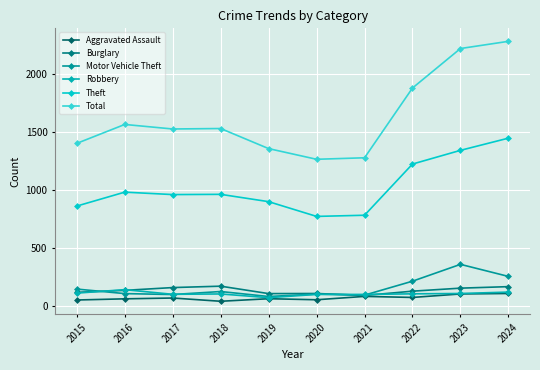

What are all the series names shown in the legend?

Aggravated Assault, Burglary, Motor Vehicle Theft, Robbery, Theft, Total